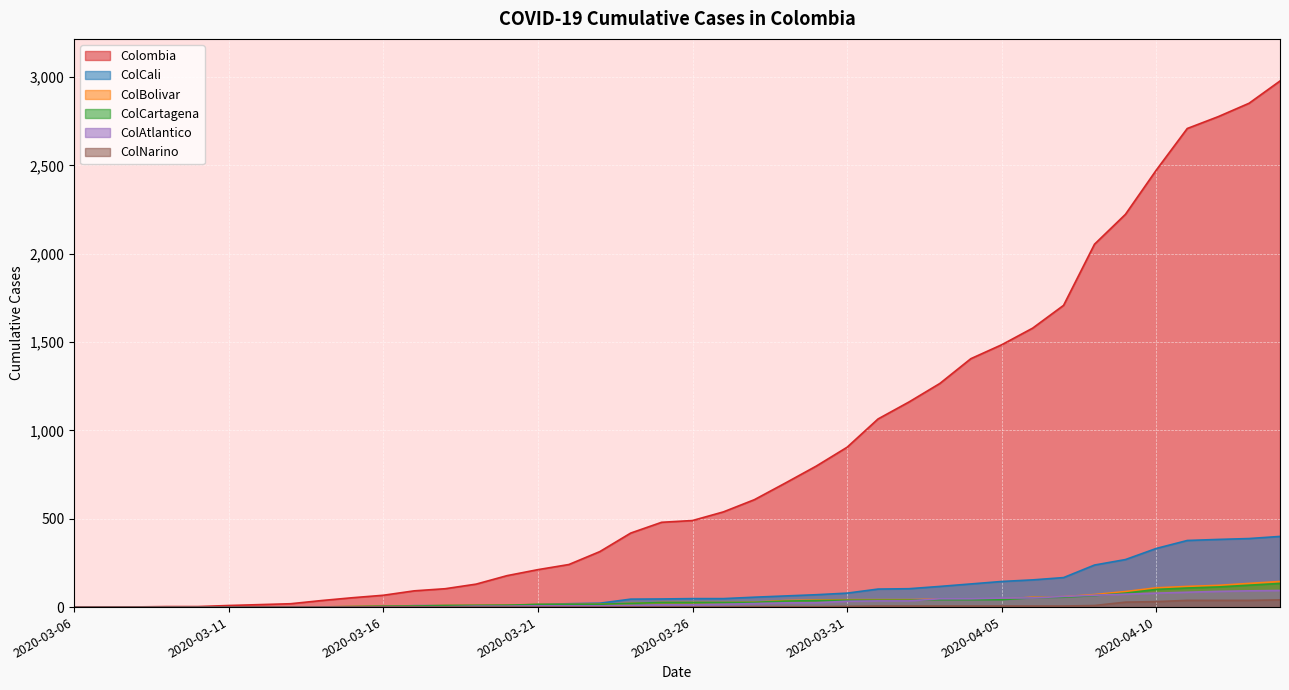

Reading left to right, what are all the values shown in this chart?

Colombia: 2020-03-06=1	2020-03-07=1	2020-03-08=1	2020-03-09=3	2020-03-10=3	2020-03-11=9	2020-03-12=14	2020-03-13=19	2020-03-14=37	2020-03-15=53	2020-03-16=67	2020-03-17=92	2020-03-18=104	2020-03-19=130	2020-03-20=178	2020-03-21=212	2020-03-22=241	2020-03-23=314	2020-03-24=419	2020-03-25=480	2020-03-26=490	2020-03-27=539	2020-03-28=608	2020-03-29=702	2020-03-30=798	2020-03-31=905	2020-04-01=1065	2020-04-02=1161	2020-04-03=1266	2020-04-04=1406	2020-04-05=1485	2020-04-06=1579	2020-04-07=1708	2020-04-08=2054	2020-04-09=2223	2020-04-10=2474	2020-04-11=2709	2020-04-12=2776	2020-04-13=2852	2020-04-14=2978
ColCali: 2020-03-06=0	2020-03-07=0	2020-03-08=0	2020-03-09=0	2020-03-10=0	2020-03-11=0	2020-03-12=0	2020-03-13=1	2020-03-14=1	2020-03-15=1	2020-03-16=3	2020-03-17=8	2020-03-18=8	2020-03-19=8	2020-03-20=9	2020-03-21=15	2020-03-22=19	2020-03-23=22	2020-03-24=45	2020-03-25=46	2020-03-26=48	2020-03-27=48	2020-03-28=56	2020-03-29=63	2020-03-30=70	2020-03-31=79	2020-04-01=102	2020-04-02=104	2020-04-03=117	2020-04-04=131	2020-04-05=145	2020-04-06=154	2020-04-07=167	2020-04-08=238	2020-04-09=269	2020-04-10=332	2020-04-11=377	2020-04-12=383	2020-04-13=388	2020-04-14=400
ColBolivar: 2020-03-06=0	2020-03-07=0	2020-03-08=0	2020-03-09=0	2020-03-10=0	2020-03-11=1	2020-03-12=1	2020-03-13=1	2020-03-14=1	2020-03-15=3	2020-03-16=5	2020-03-17=6	2020-03-18=9	2020-03-19=10	2020-03-20=11	2020-03-21=15	2020-03-22=15	2020-03-23=16	2020-03-24=21	2020-03-25=26	2020-03-26=26	2020-03-27=26	2020-03-28=28	2020-03-29=37	2020-03-30=40	2020-03-31=42	2020-04-01=42	2020-04-02=42	2020-04-03=45	2020-04-04=45	2020-04-05=45	2020-04-06=56	2020-04-07=59	2020-04-08=71	2020-04-09=88	2020-04-10=109	2020-04-11=117	2020-04-12=123	2020-04-13=134	2020-04-14=145
ColCartagena: 2020-03-06=0	2020-03-07=0	2020-03-08=0	2020-03-09=0	2020-03-10=0	2020-03-11=1	2020-03-12=1	2020-03-13=1	2020-03-14=1	2020-03-15=3	2020-03-16=5	2020-03-17=6	2020-03-18=9	2020-03-19=10	2020-03-20=11	2020-03-21=15	2020-03-22=15	2020-03-23=16	2020-03-24=21	2020-03-25=26	2020-03-26=26	2020-03-27=26	2020-03-28=27	2020-03-29=34	2020-03-30=37	2020-03-31=39	2020-04-01=39	2020-04-02=39	2020-04-03=42	2020-04-04=42	2020-04-05=42	2020-04-06=53	2020-04-07=56	2020-04-08=65	2020-04-09=79	2020-04-10=100	2020-04-11=108	2020-04-12=114	2020-04-13=124	2020-04-14=134
ColAtlantico: 2020-03-06=0	2020-03-07=0	2020-03-08=0	2020-03-09=0	2020-03-10=0	2020-03-11=0	2020-03-12=0	2020-03-13=0	2020-03-14=0	2020-03-15=0	2020-03-16=2	2020-03-17=2	2020-03-18=2	2020-03-19=5	2020-03-20=5	2020-03-21=7	2020-03-22=7	2020-03-23=7	2020-03-24=9	2020-03-25=13	2020-03-26=13	2020-03-27=16	2020-03-28=20	2020-03-29=24	2020-03-30=25	2020-03-31=33	2020-04-01=35	2020-04-02=35	2020-04-03=47	2020-04-04=47	2020-04-05=51	2020-04-06=52	2020-04-07=60	2020-04-08=67	2020-04-09=73	2020-04-10=79	2020-04-11=84	2020-04-12=89	2020-04-13=92	2020-04-14=94
ColNarino: 2020-03-06=0	2020-03-07=0	2020-03-08=0	2020-03-09=0	2020-03-10=0	2020-03-11=0	2020-03-12=0	2020-03-13=0	2020-03-14=0	2020-03-15=0	2020-03-16=0	2020-03-17=0	2020-03-18=0	2020-03-19=0	2020-03-20=0	2020-03-21=0	2020-03-22=0	2020-03-23=0	2020-03-24=1	2020-03-25=1	2020-03-26=1	2020-03-27=1	2020-03-28=2	2020-03-29=2	2020-03-30=2	2020-03-31=4	2020-04-01=6	2020-04-02=6	2020-04-03=6	2020-04-04=6	2020-04-05=6	2020-04-06=6	2020-04-07=6	2020-04-08=9	2020-04-09=28	2020-04-10=31	2020-04-11=38	2020-04-12=38	2020-04-13=38	2020-04-14=41